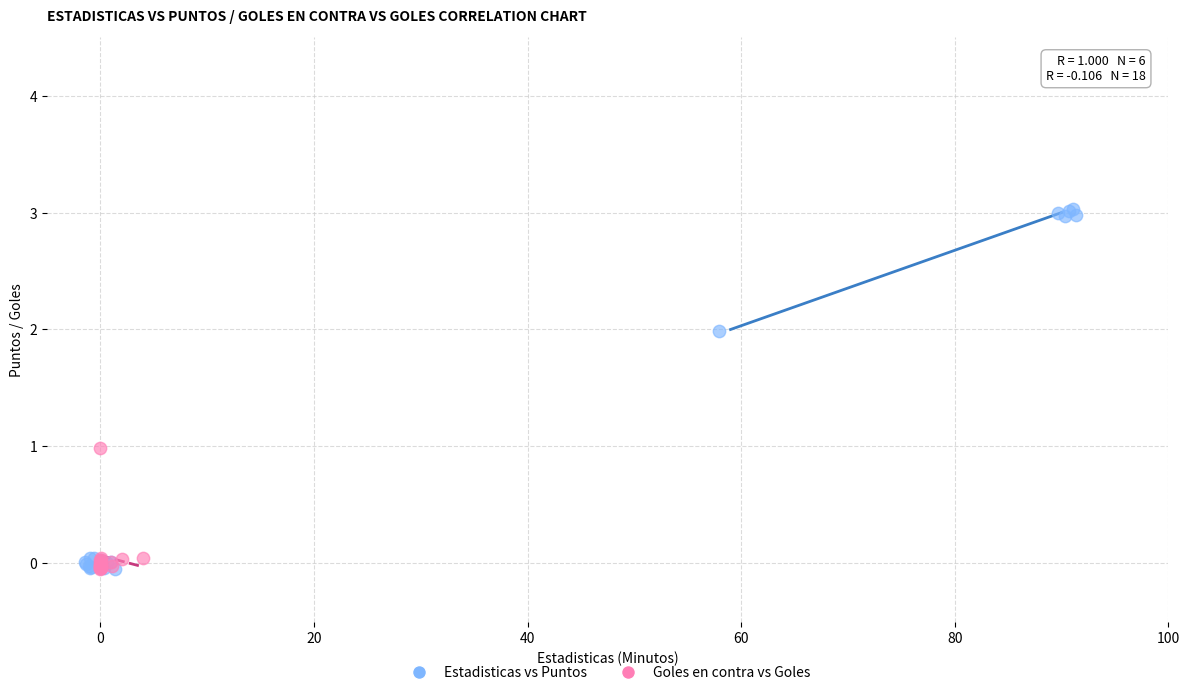

Which series has the widest spread of Y values?

Estadisticas vs Puntos